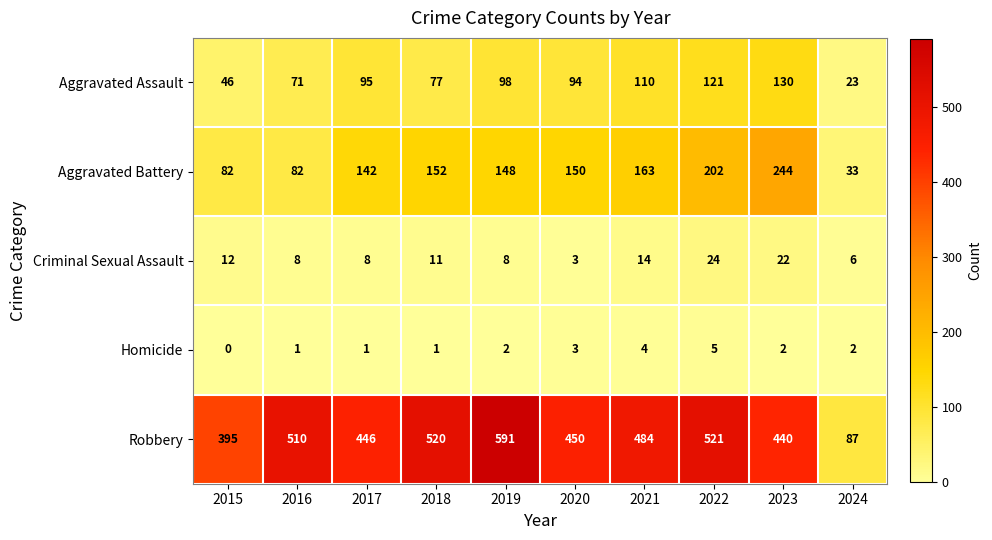

The value of Robbery at 2017 is 446. True or false?

True